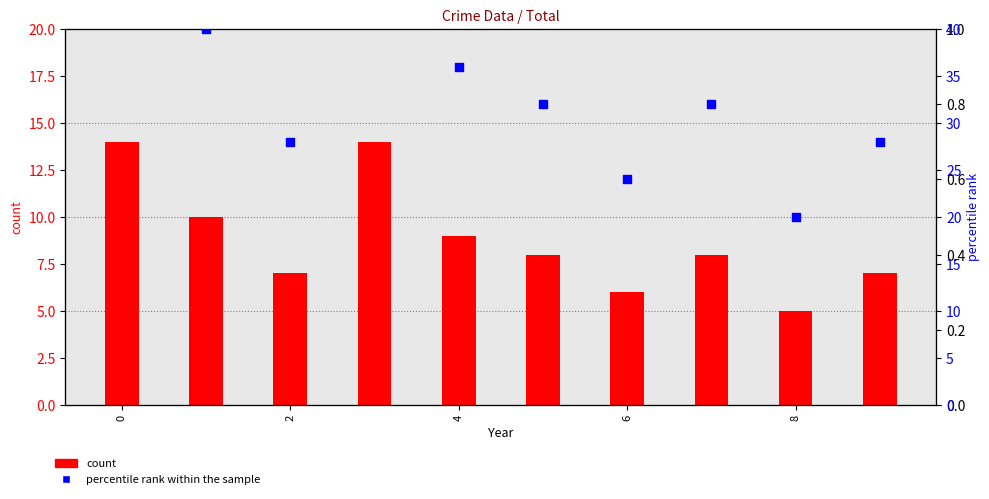

Which series reaches the minimum Y coordinate?

count